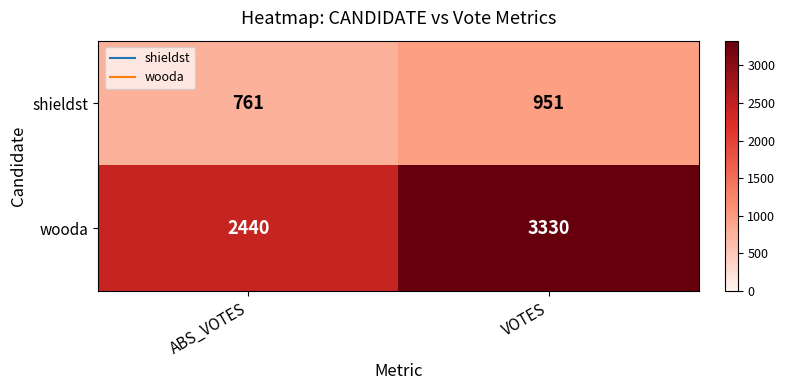

Which series has the widest spread of values?

wooda